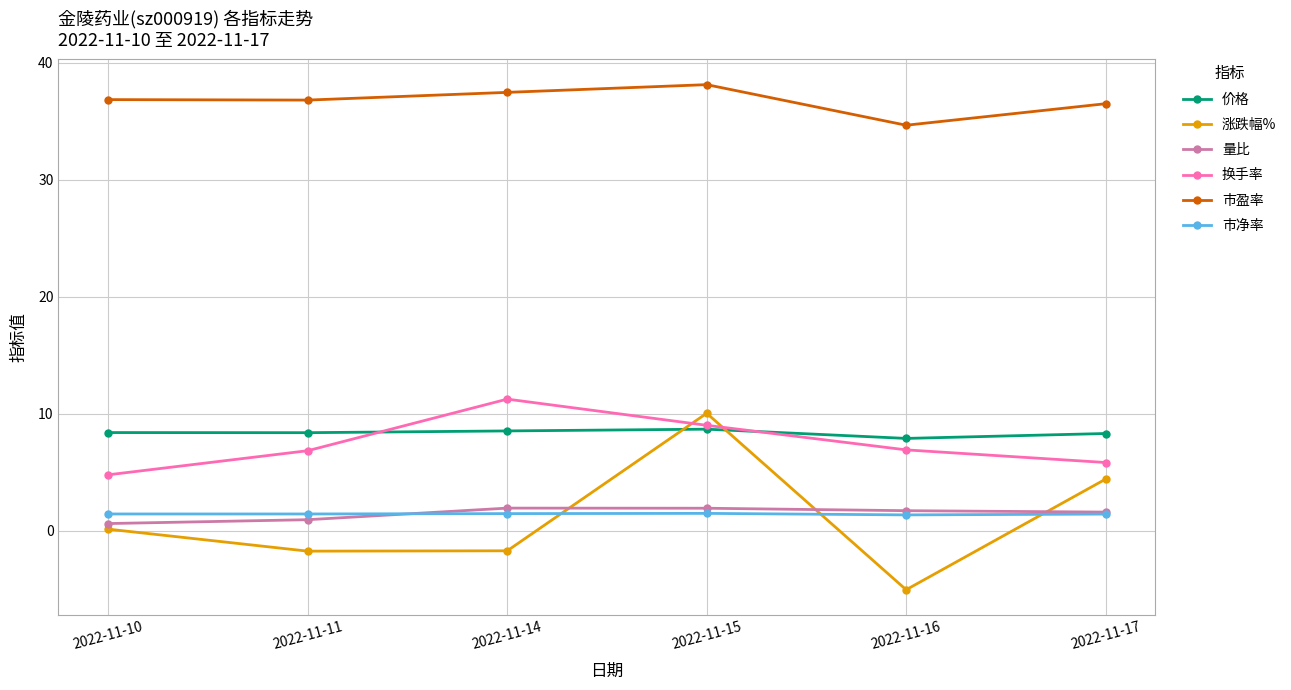

Is this an area chart (filled region under the line)?

No